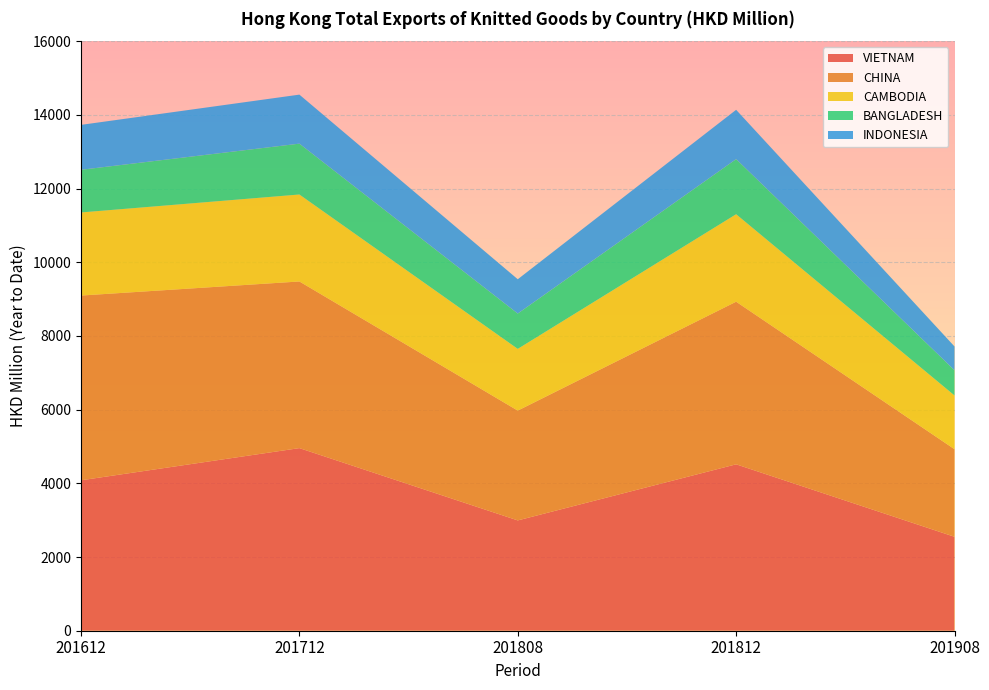

Reading left to right, transcribe all the data shown in this chart.

VIETNAM: 201612=4082.8	201712=4956.1	201808=2994.0	201812=4516.4	201908=2549.7
CHINA: 201612=5013.9	201712=4522.4	201808=2980.2	201812=4412.9	201908=2376.8
CAMBODIA: 201612=2255.0	201712=2360.6	201808=1674.8	201812=2374.5	201908=1458.4
BANGLADESH: 201612=1158.1	201712=1380.3	201808=959.2	201812=1495.6	201908=683.7
INDONESIA: 201612=1219.0	201712=1330.2	201808=930.7	201812=1338.1	201908=645.9